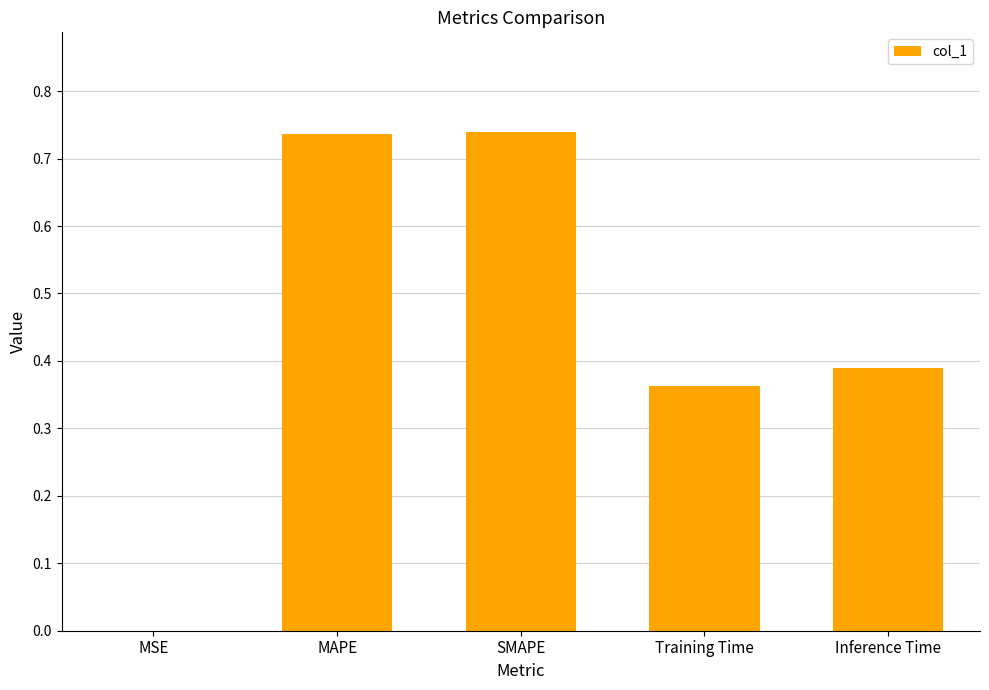

What is the sum of the values at SMAPE and MAPE?

1.5